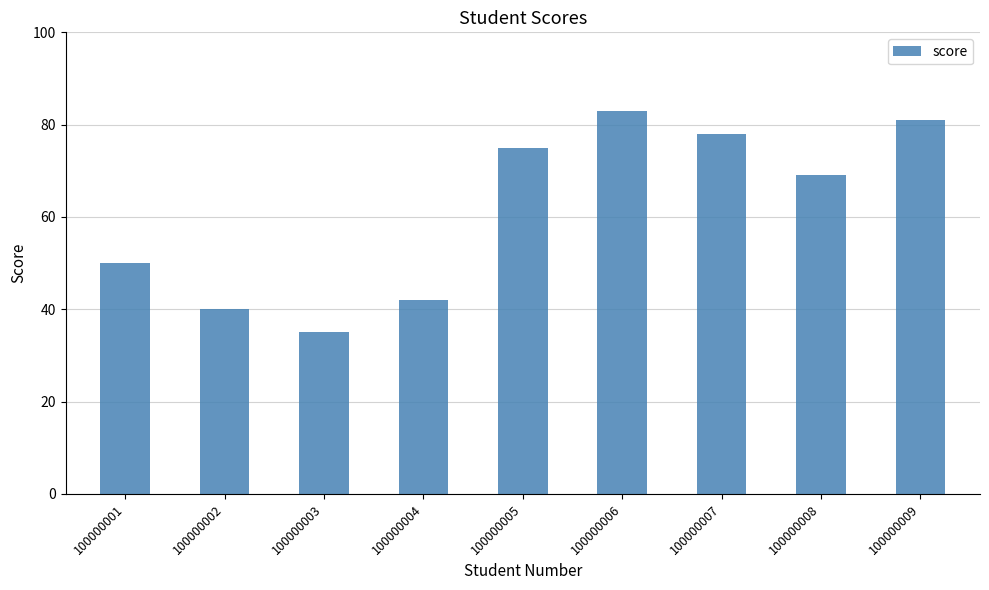

Reading left to right, list all the values displayed in this chart.

50	40	35	42	75	83	78	69	81